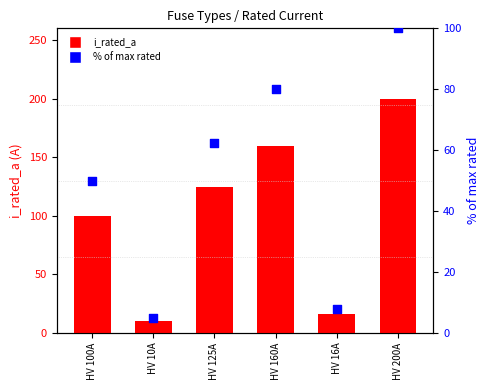

Which series contains the lowest Y value?

% of max rated